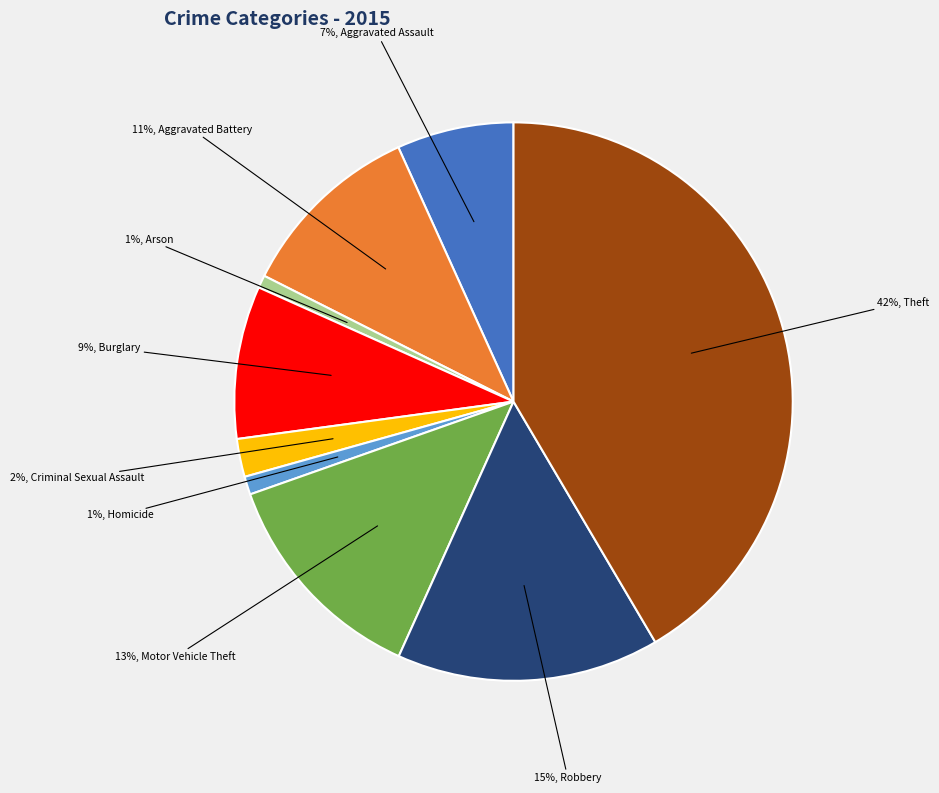

To the nearest percent, what is the average slice percentage?

11%